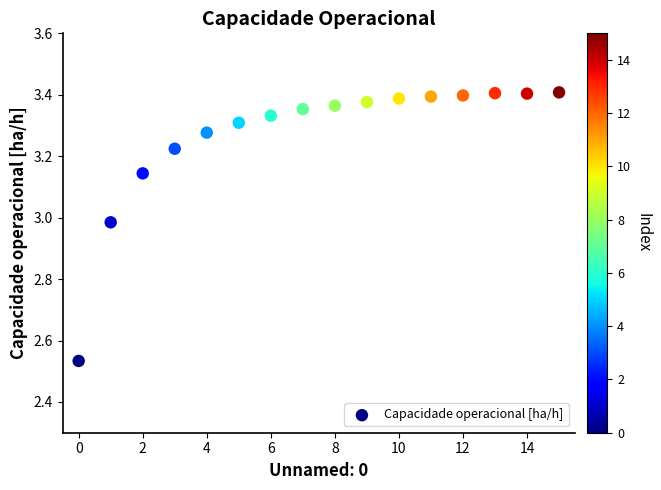

Count the number of points in this scatter plot.

16